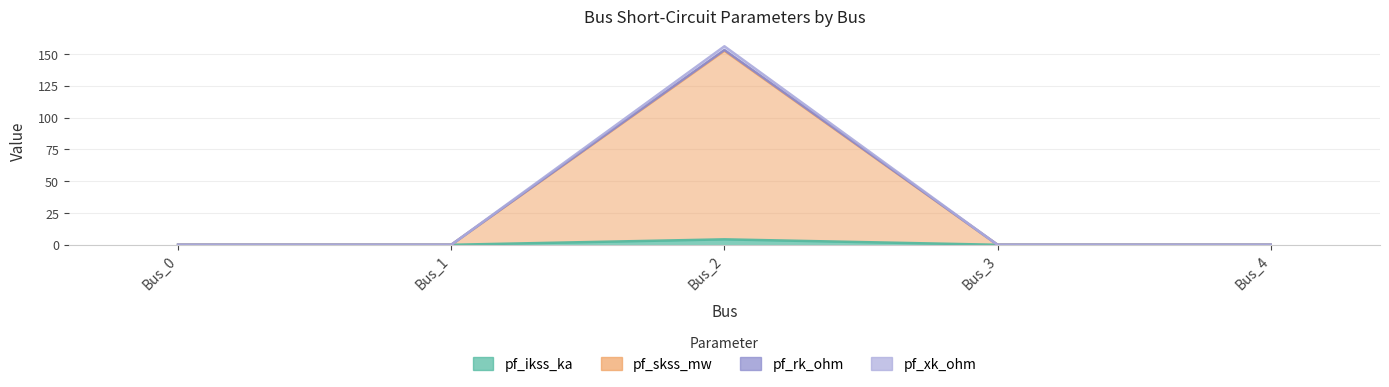

What is the difference between the maximum and minimum values in the pf_skss_mw_line series?

152.6